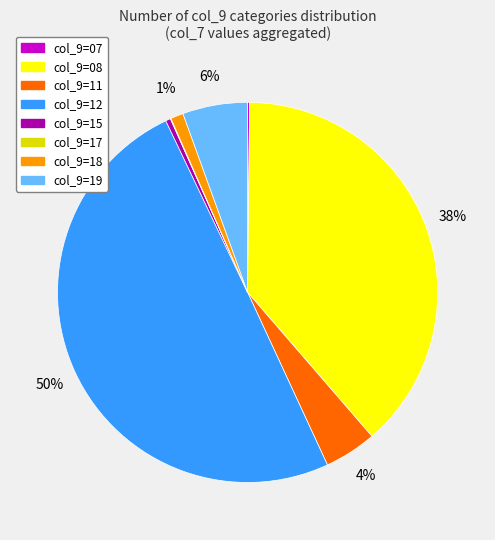

What is the ratio of the value at col_9=12 to the value at col_9=08?

1.3